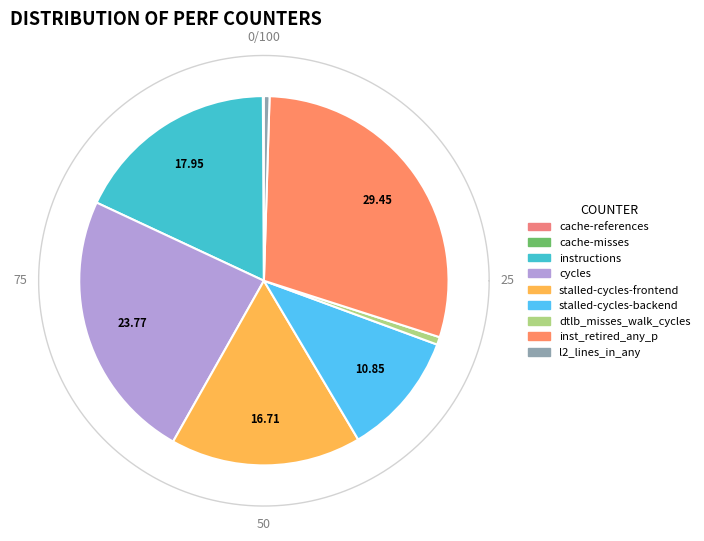

Is the sum of stalled-cycles-frontend and inst_retired_any_p greater than half?

No